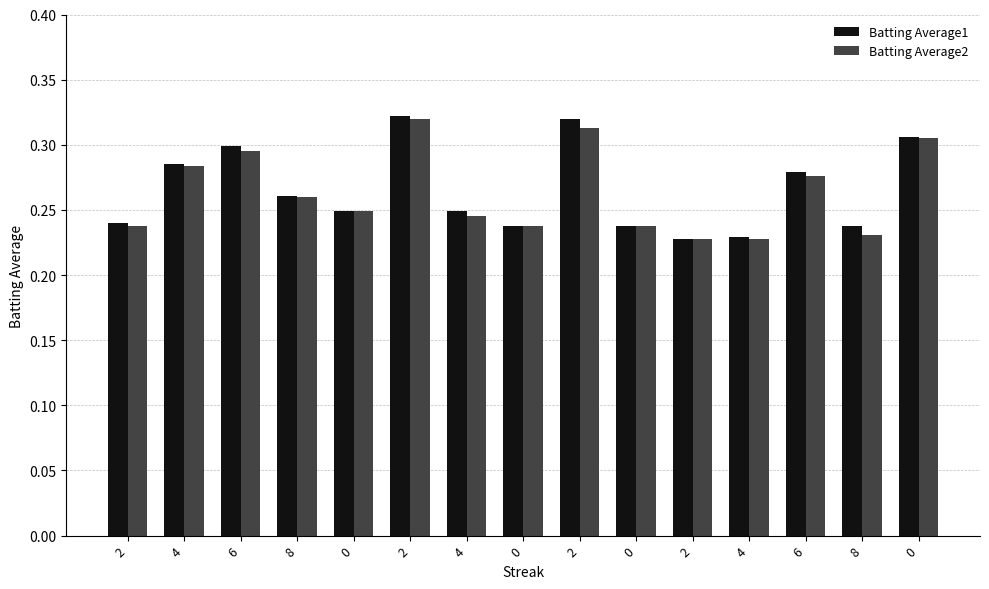

What is the approximate value of Batting Average1 at 2?

0.2